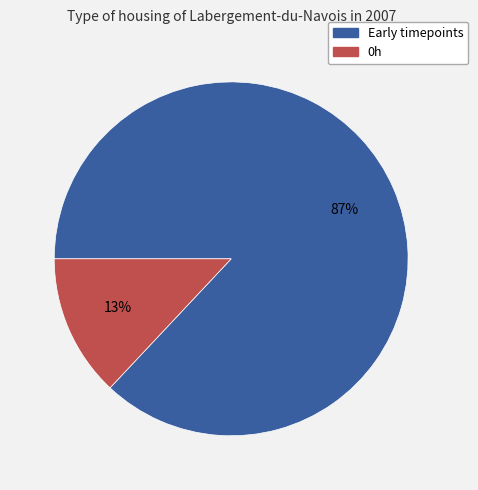

Is there a majority slice in this chart?

Yes